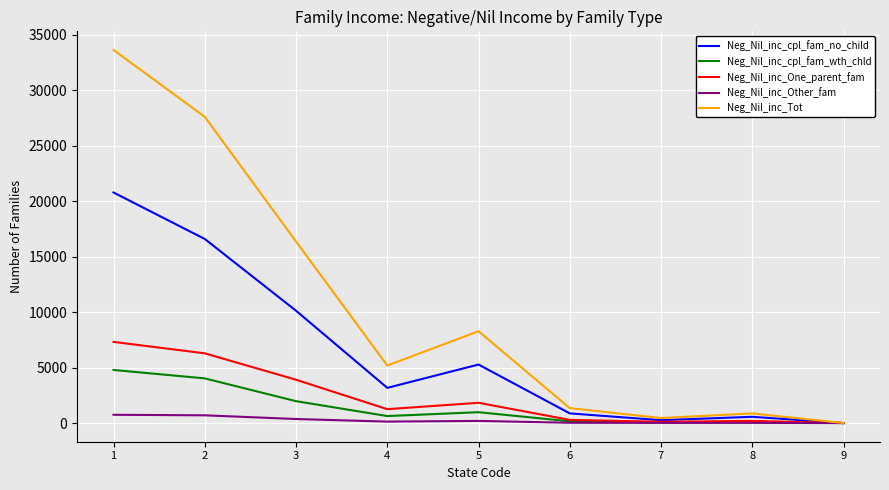

Rank the series by their maximum value, from lowest to highest.

Neg_Nil_inc_Other_fam, Neg_Nil_inc_cpl_fam_wth_chld, Neg_Nil_inc_One_parent_fam, Neg_Nil_inc_cpl_fam_no_child, Neg_Nil_inc_Tot